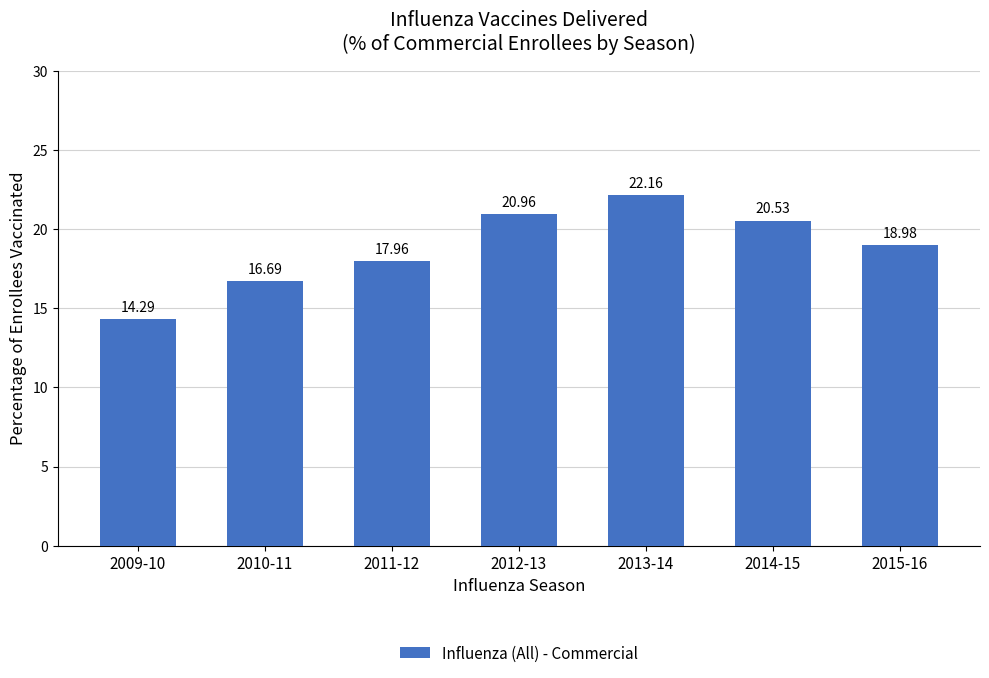

Reading left to right, extract all data points from this chart.

14.3	16.7	18.0	21.0	22.2	20.5	19.0